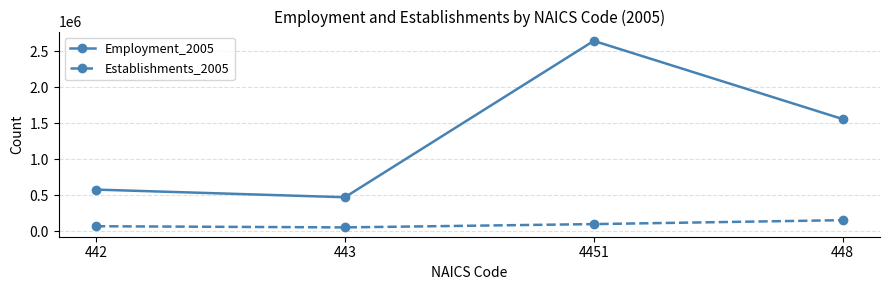

Which series changed the most between 442 and 4451?

Employment_2005